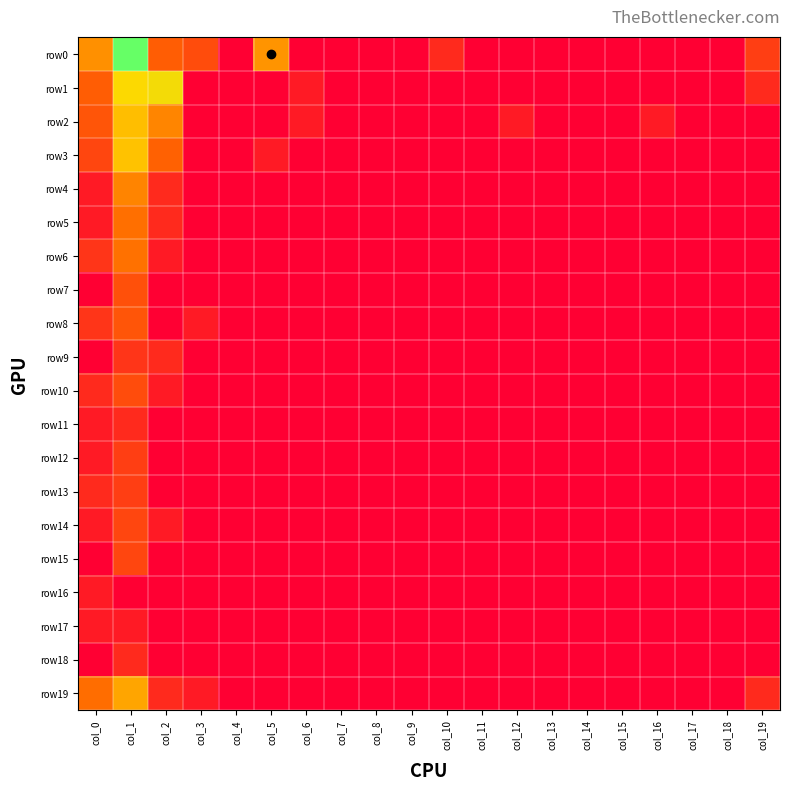

List the series in order of their peak value, lowest first.

row16, row17, row11, row18, row9, row12, row13, row14, row15, row10, row7, row8, row5, row6, row4, row19, row2, row3, row1, row0